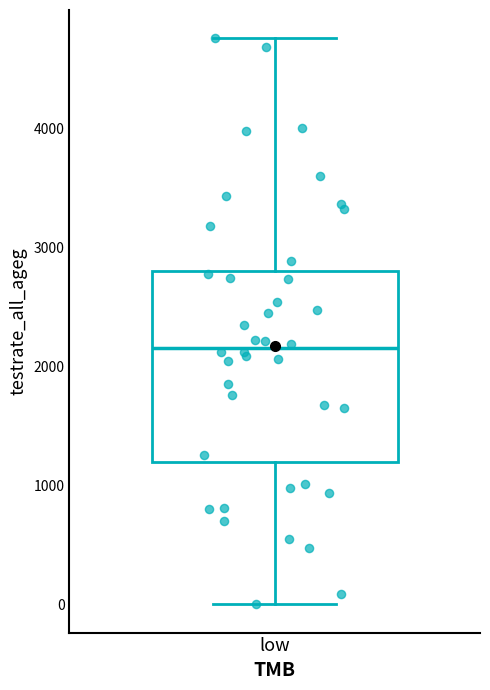

Transcribe this box plot: give where the median line is, the range the box spans, and where the two whiskers end, as read against the y-axis. The values are not printed on the chart, so give them approximately, as read against the axis.

median 2200, box 1200 to 2800, whiskers 0 to 4800